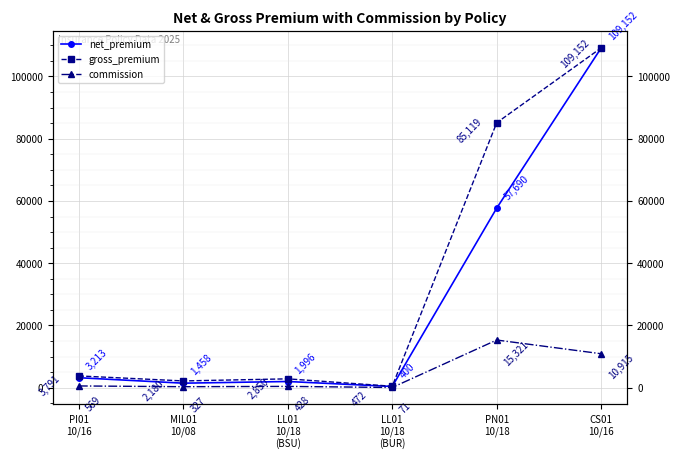

How many data points in commission are above 568?

3